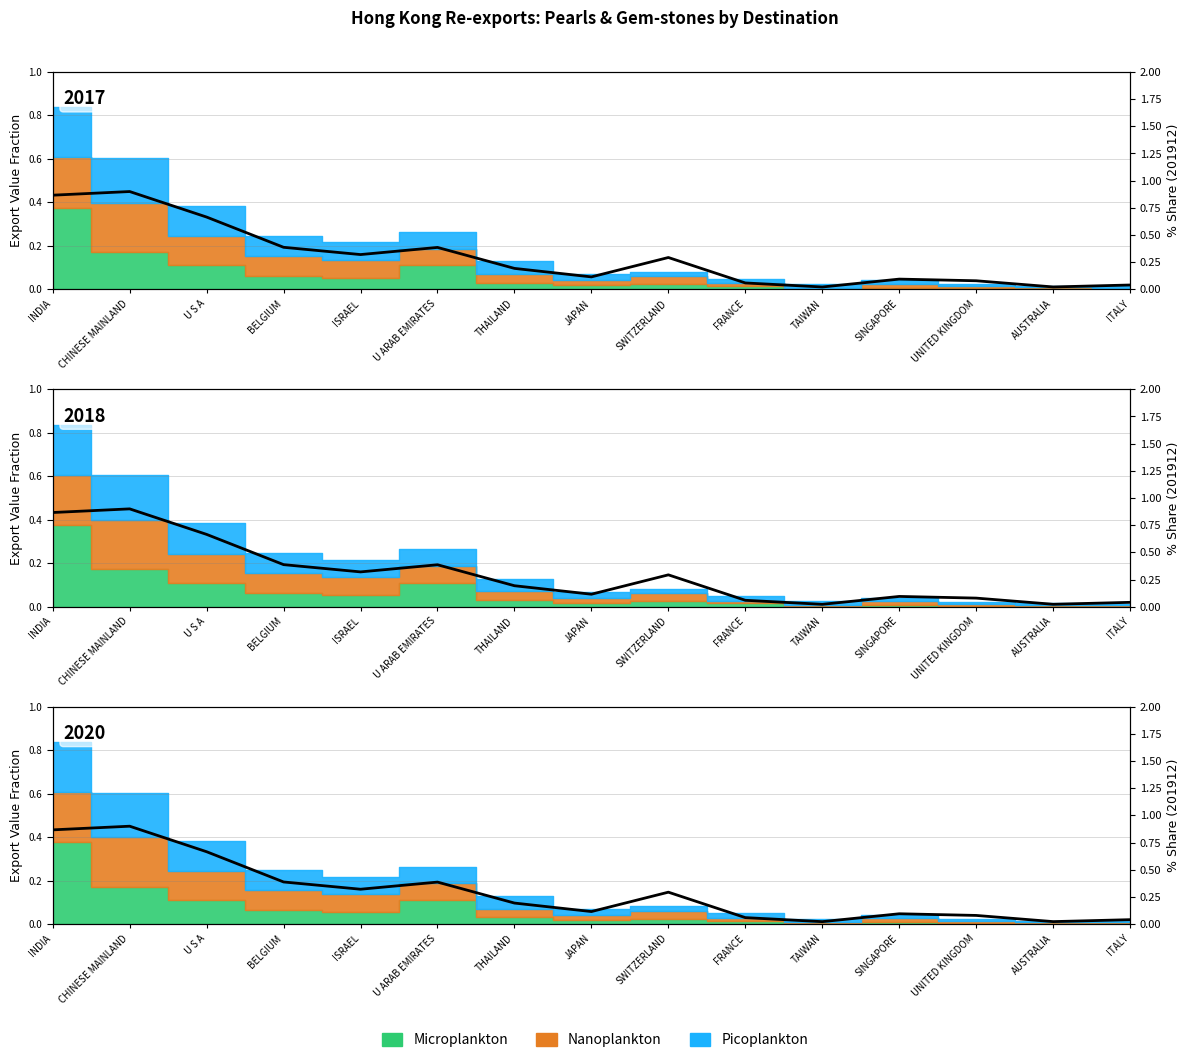

The chart shows a value of 0.1 at U ARAB EMIRATES. True or false?

False